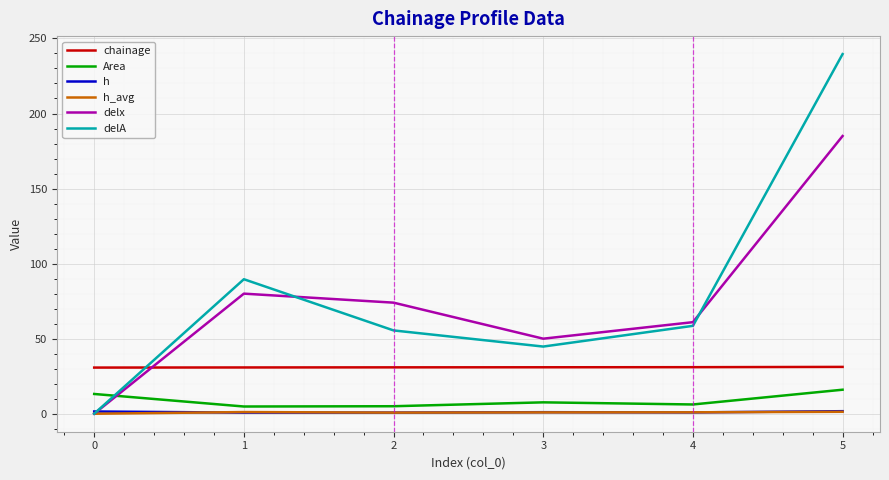

Does the chart display data point markers on the line(s)?

No